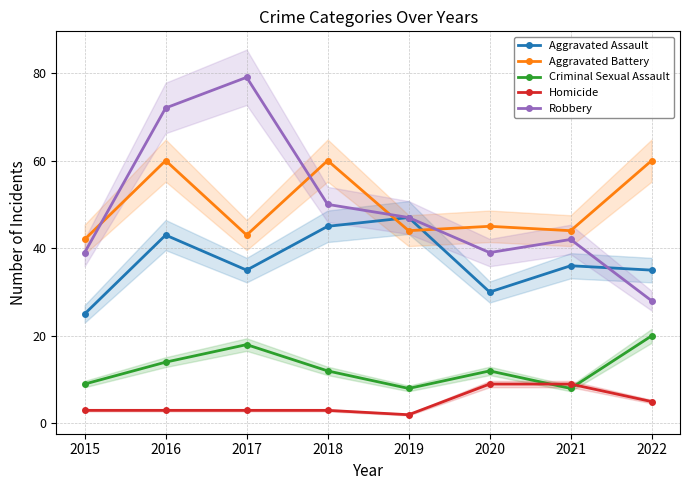

Reading right to left, list all the values displayed in this chart.

Aggravated Assault: 35	36	30	47	45	35	43	25
Aggravated Battery: 60	44	45	44	60	43	60	42
Criminal Sexual Assault: 20	8	12	8	12	18	14	9
Homicide: 5	9	9	2	3	3	3	3
Robbery: 28	42	39	47	50	79	72	39